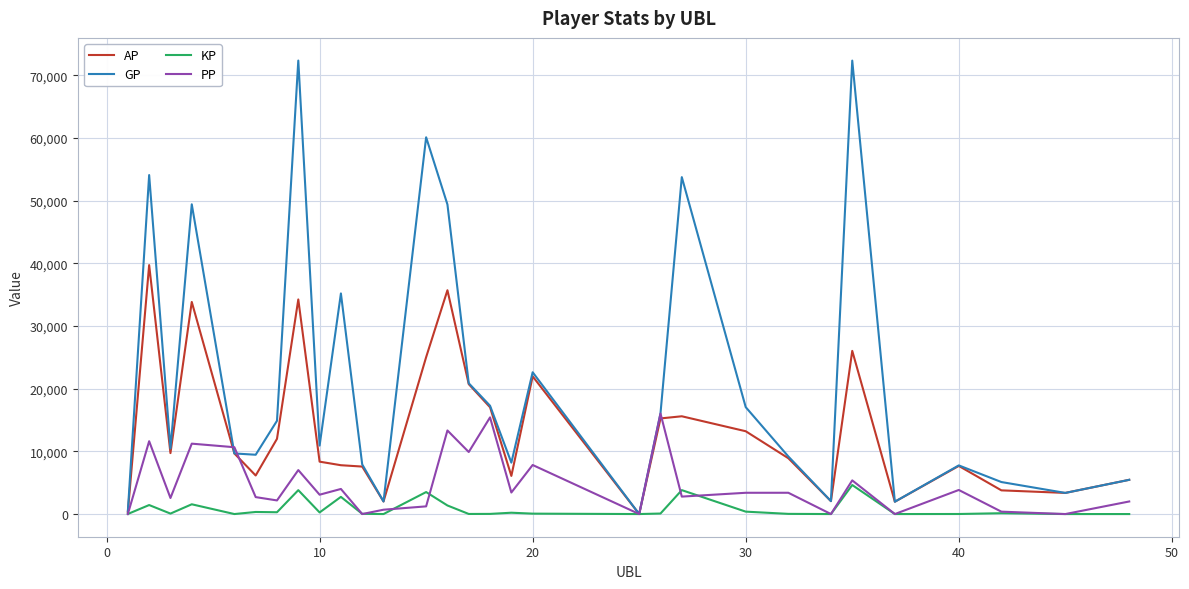

What is the difference between the second highest and minimum values in the AP series?

35703.0